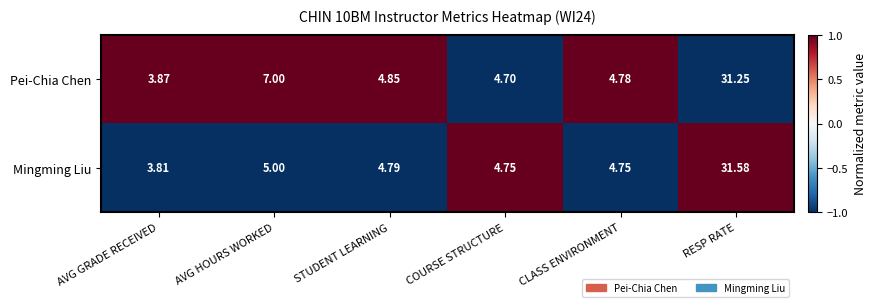

Where is Mingming Liu nearest to the value 17?

AVG HOURS WORKED